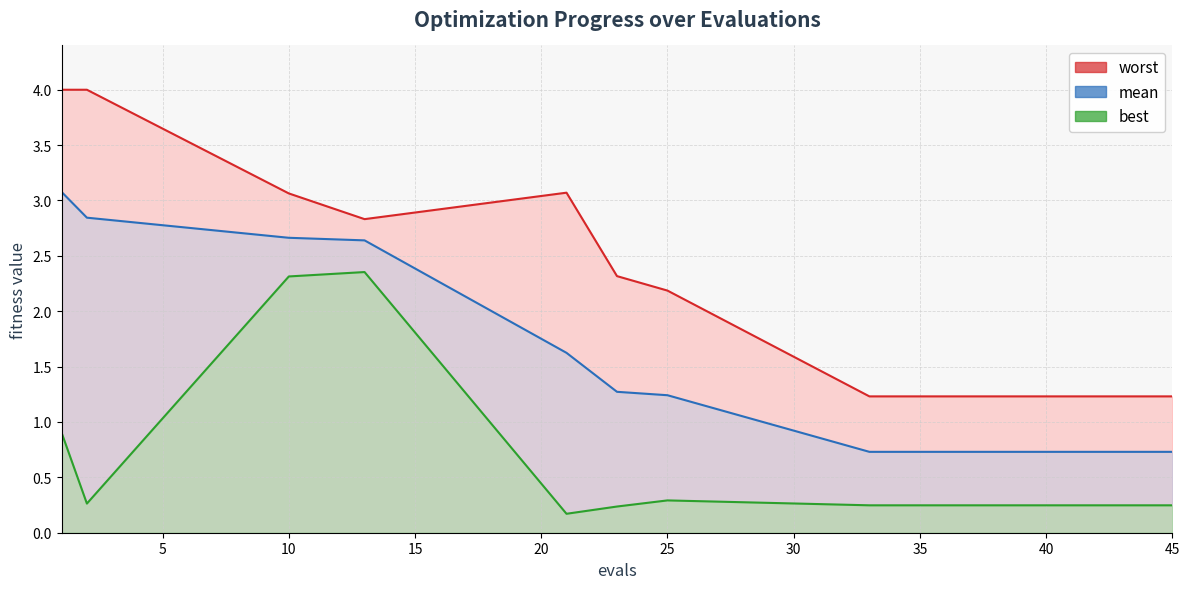

At how many categories does at least one series exceed 2?

7